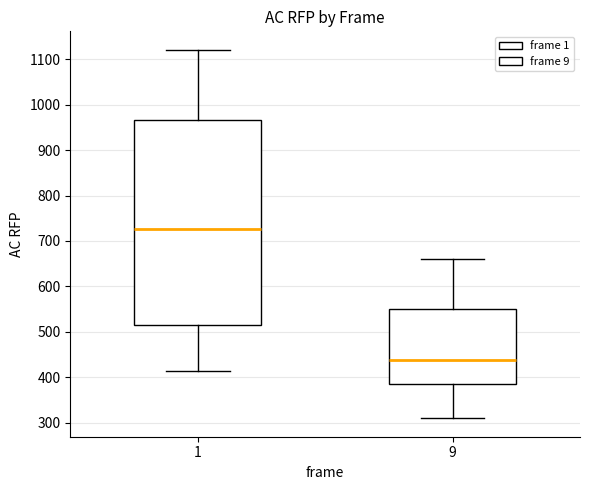

Reading left to right, read every box against the y-axis: the position of its median line, the range the box covers, and the ends of its whiskers. The values are not printed on the chart, so give them approximately, as read against the axis.

1: median 730, box 520 to 970, whiskers 410 to 1120
9: median 440, box 390 to 550, whiskers 310 to 660